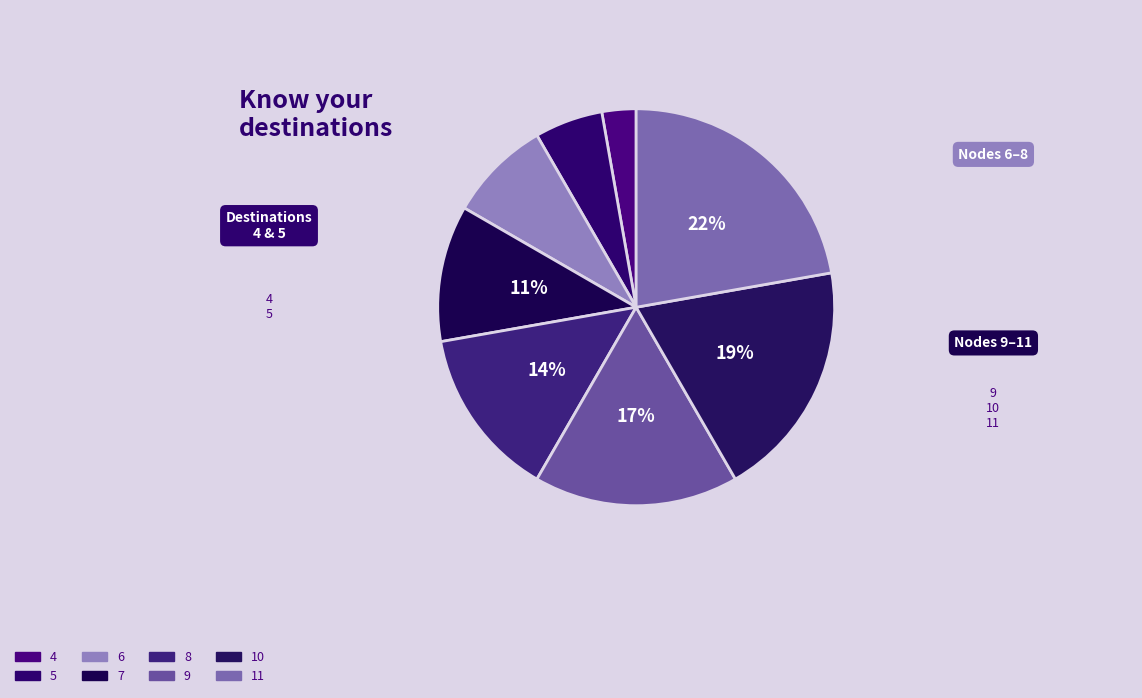

To the nearest percent, what is the combined percentage of 6 and 4?

11%